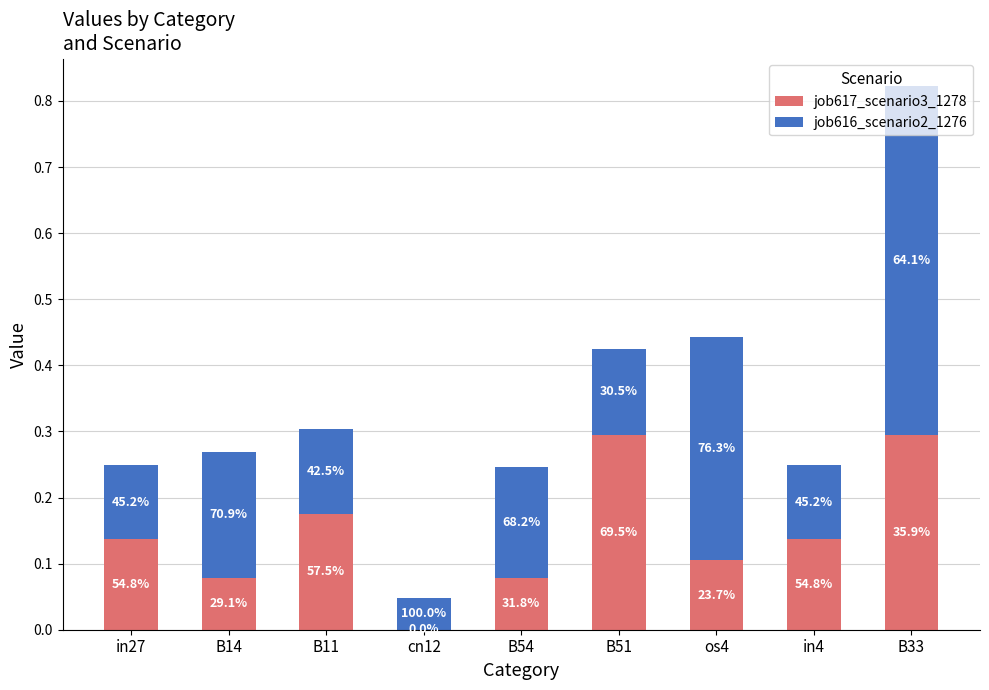

What is the sum of the job617_scenario3_1278 values at in27 and os4?

0.2